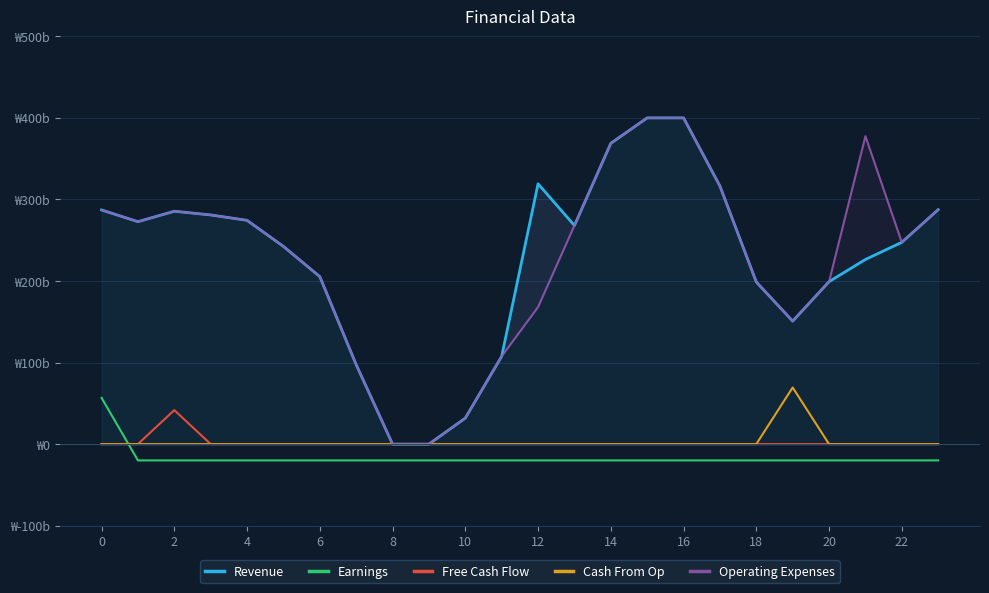

The Earnings series shows -20.0 at 19. True or false?

True